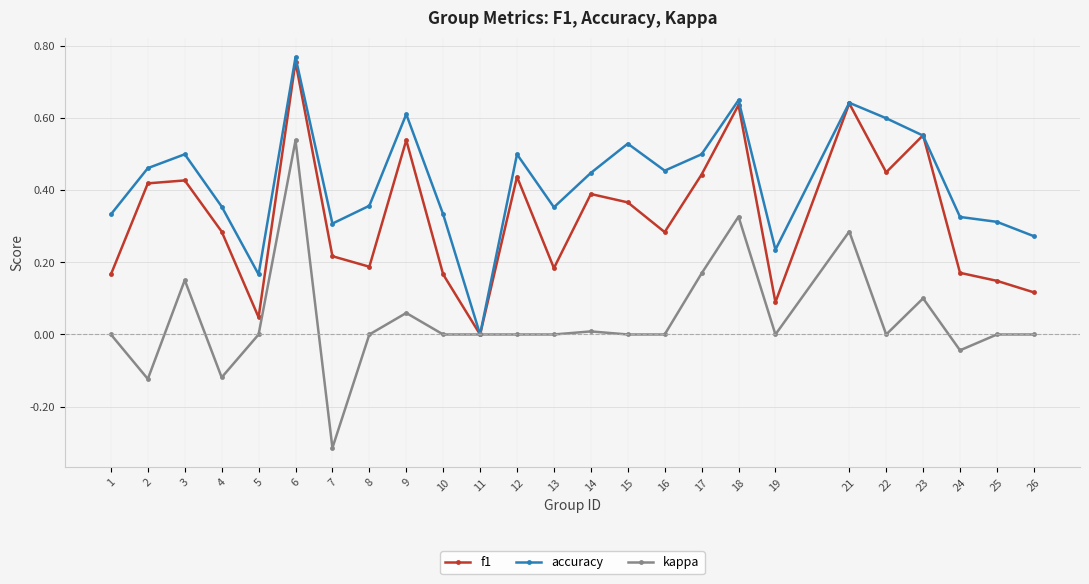

Which category has the highest value across all series?

6